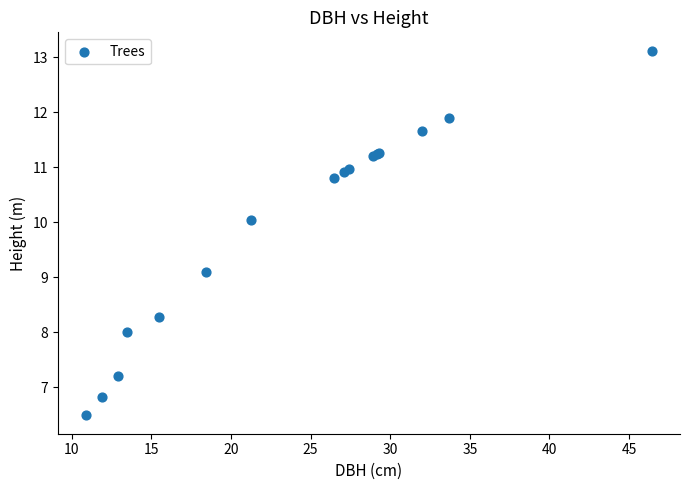

What Y value in the scatter plot is closest to 9?

9.1